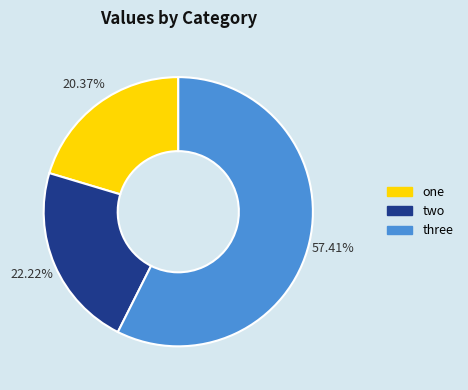

True or false: three accounts for 72% of the total.

False